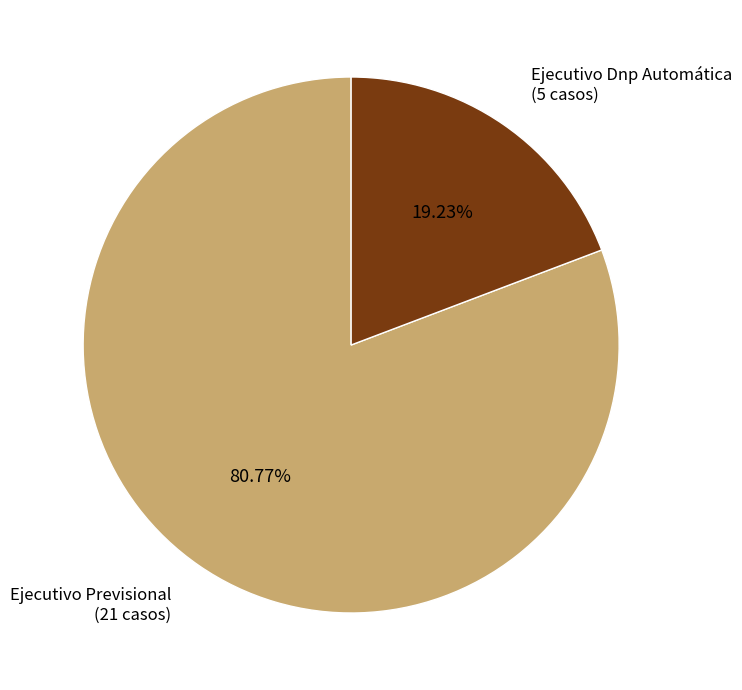

The Ejecutivo Dnp Automática slice represents 12% of the pie. True or false?

False